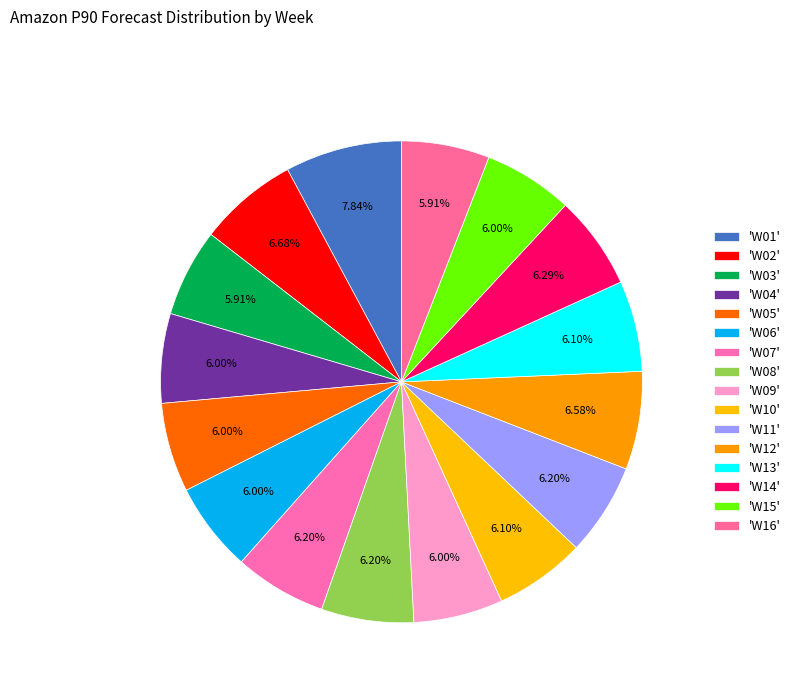

Count the number of slices in the pie.

16